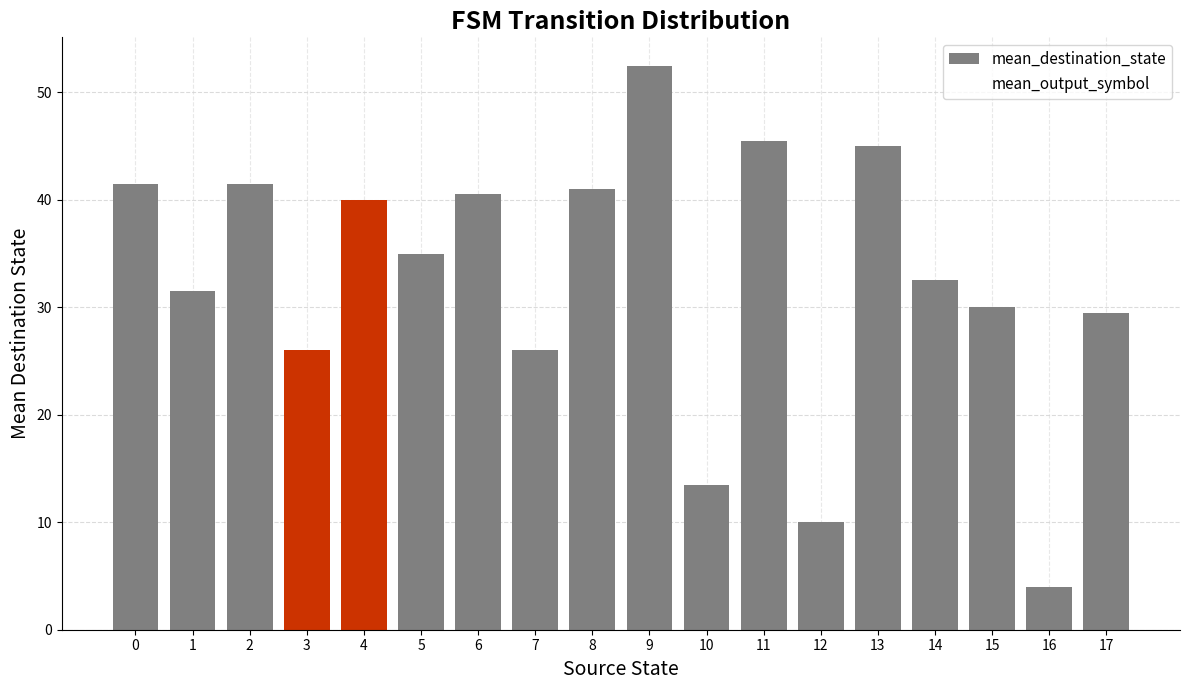

Reading right to left, list all the values displayed in this chart.

29.5	4.0	30.0	32.5	45.0	10.0	45.5	13.5	52.5	41.0	26.0	40.5	35.0	40.0	26.0	41.5	31.5	41.5